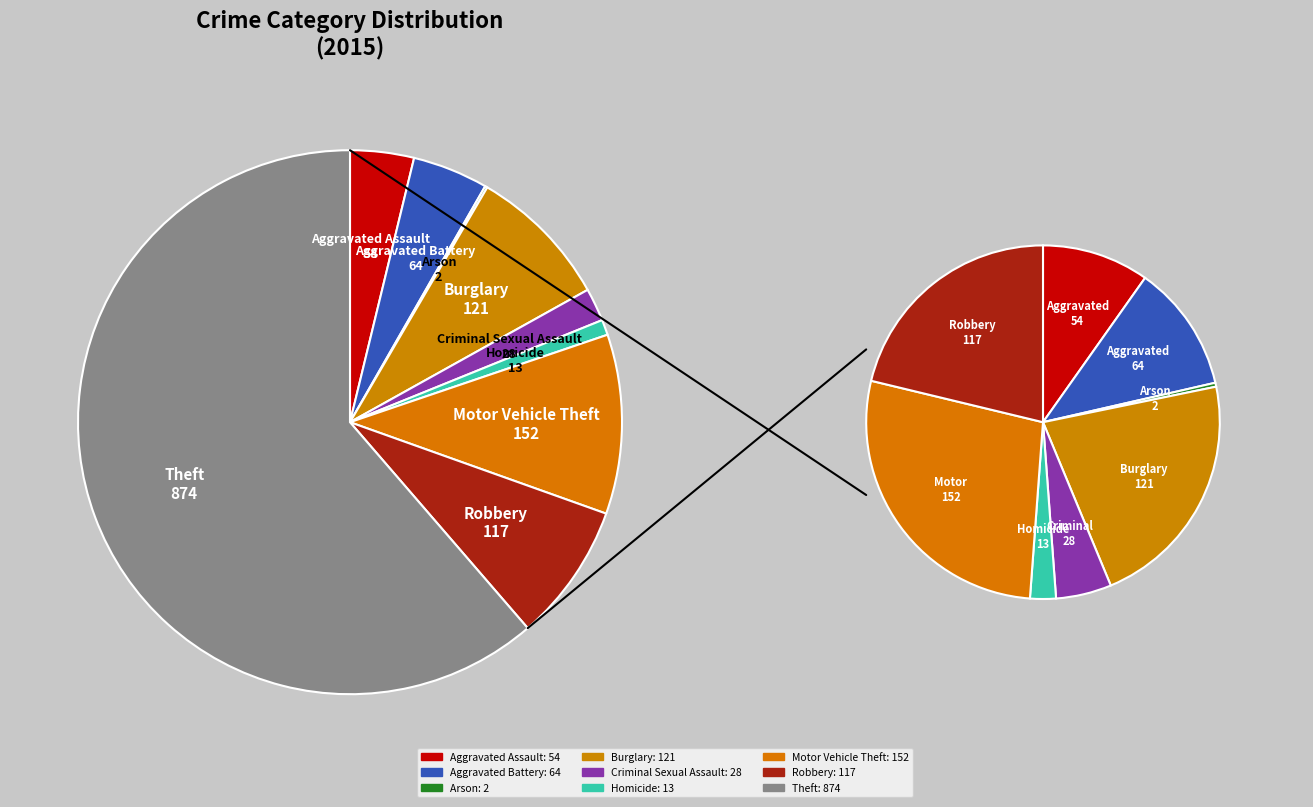

True or false: Aggravated Assault accounts for 4% of the total.

True